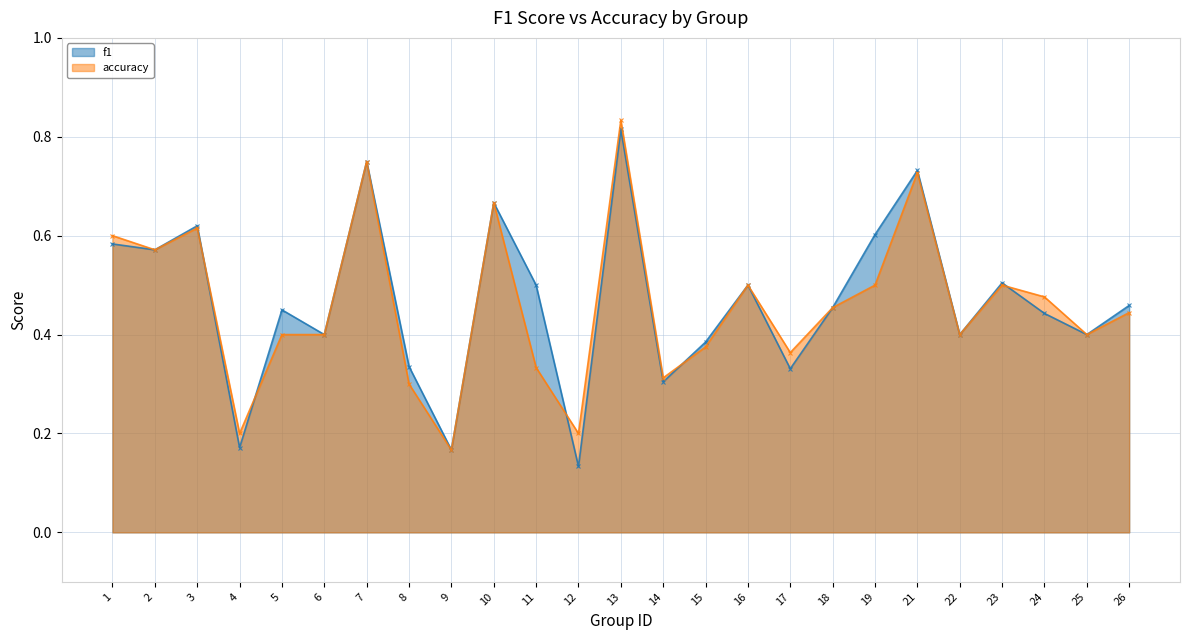

What is the approximate value of accuracy at 8?

0.3